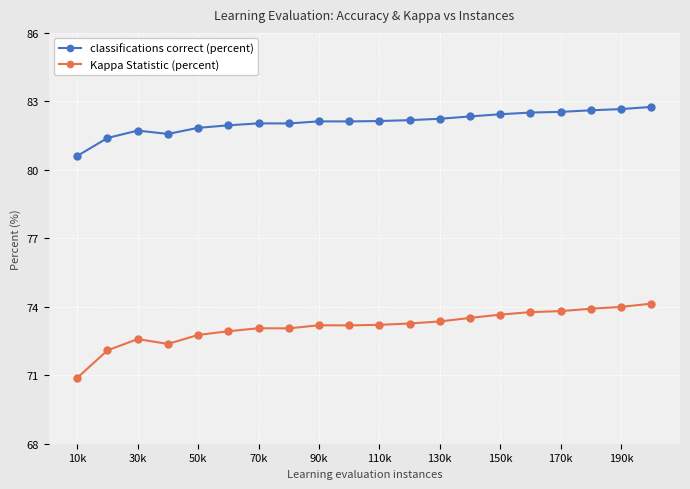

Which series has the largest range (max minus min)?

Kappa Statistic (percent)